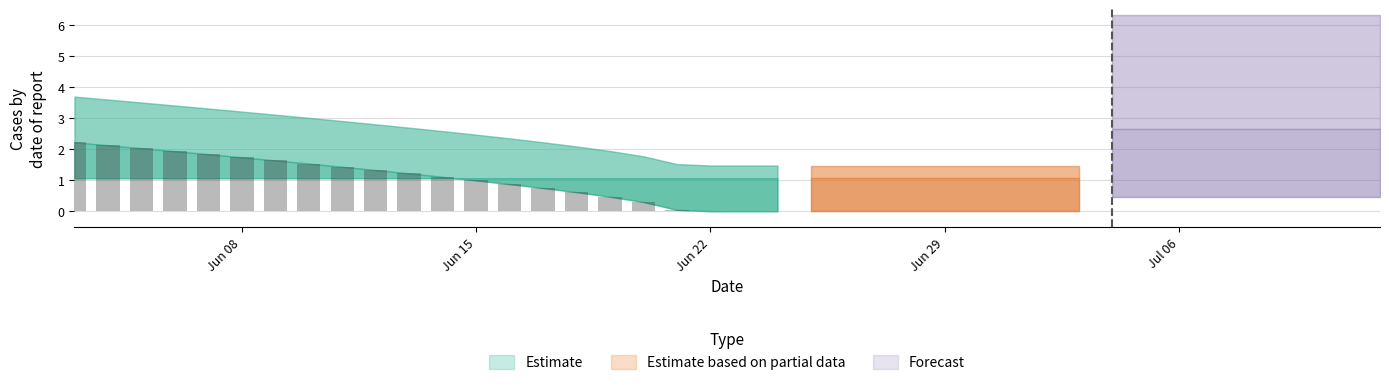

Count the number of categories in the chart.

22